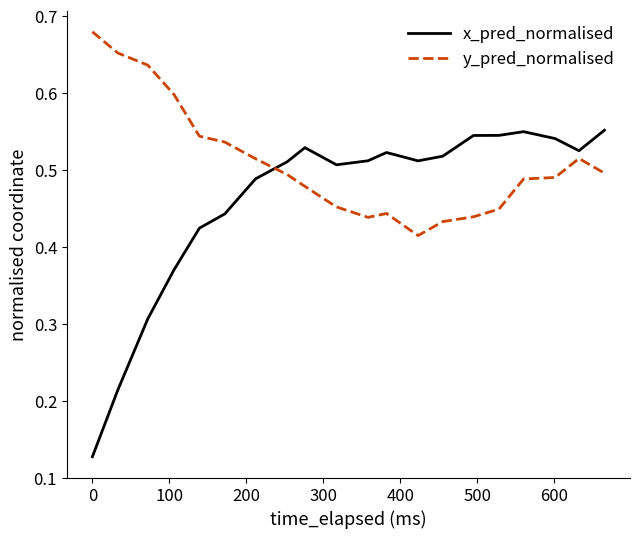

How many lines are shown in the chart?

2